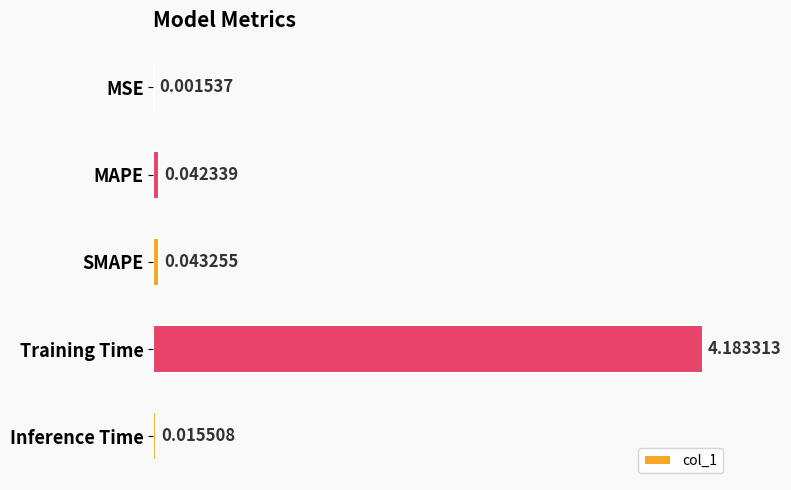

Which has a higher value, MAPE or Training Time?

Training Time